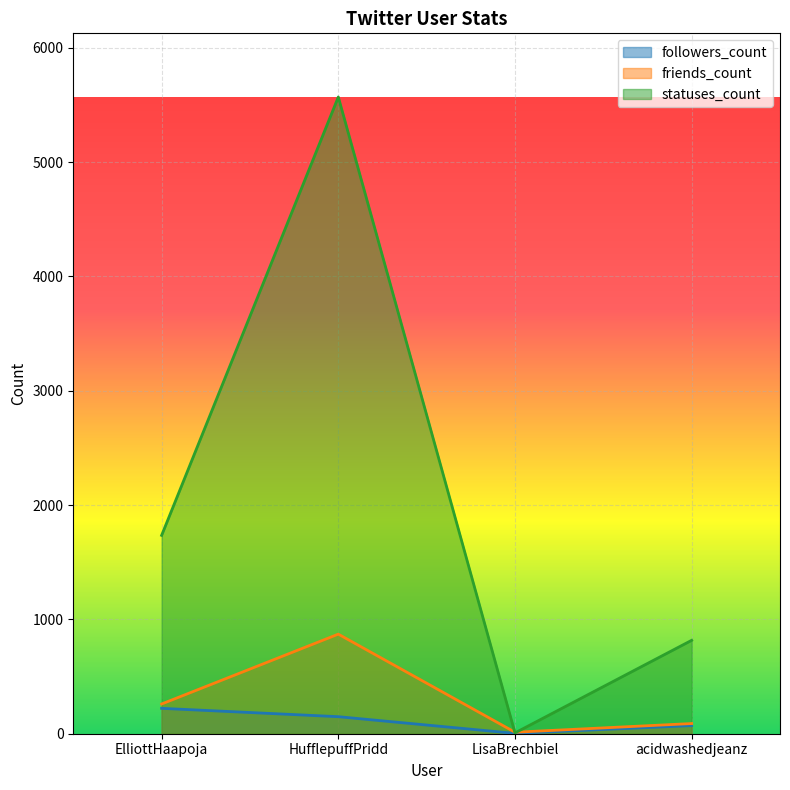

What is the maximum value for followers_count?

222